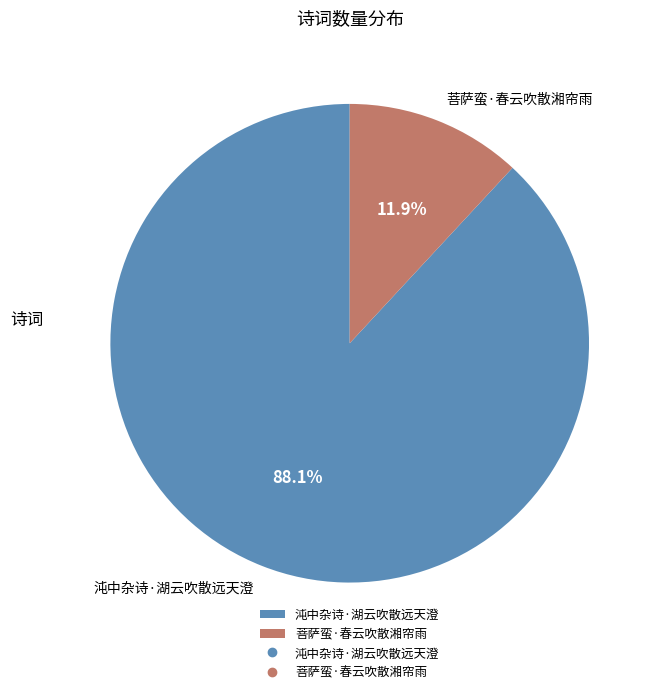

What percentage is the 菩萨蛮·春云吹散湘帘雨 slice, to the nearest percent?

12%